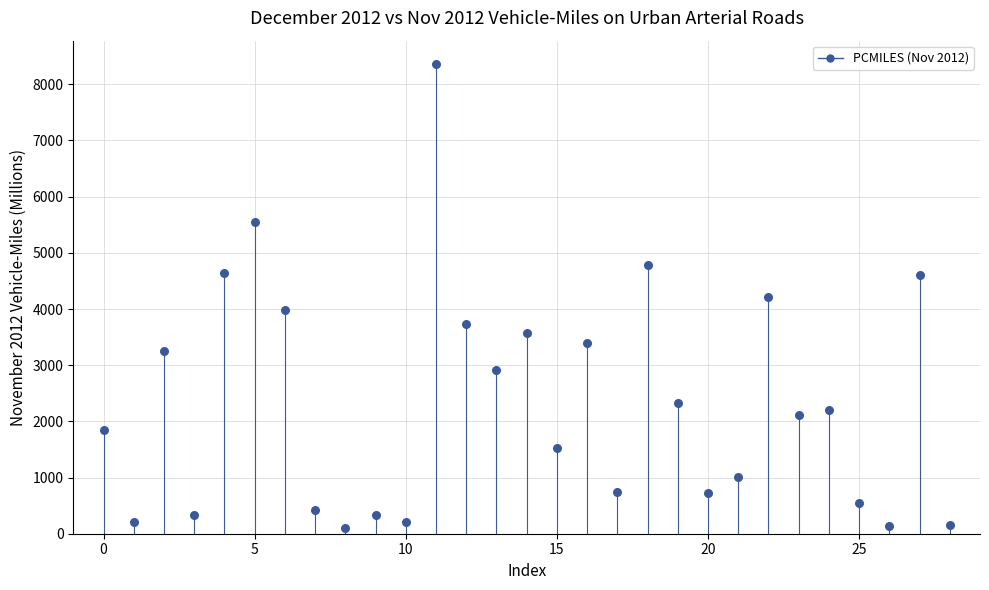

What is the range of Y values (max minus min)?

8262